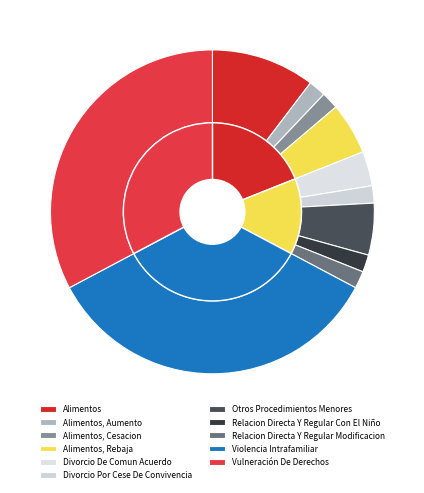

To the nearest percent, what portion does Violencia Intrafamiliar represent?

34%